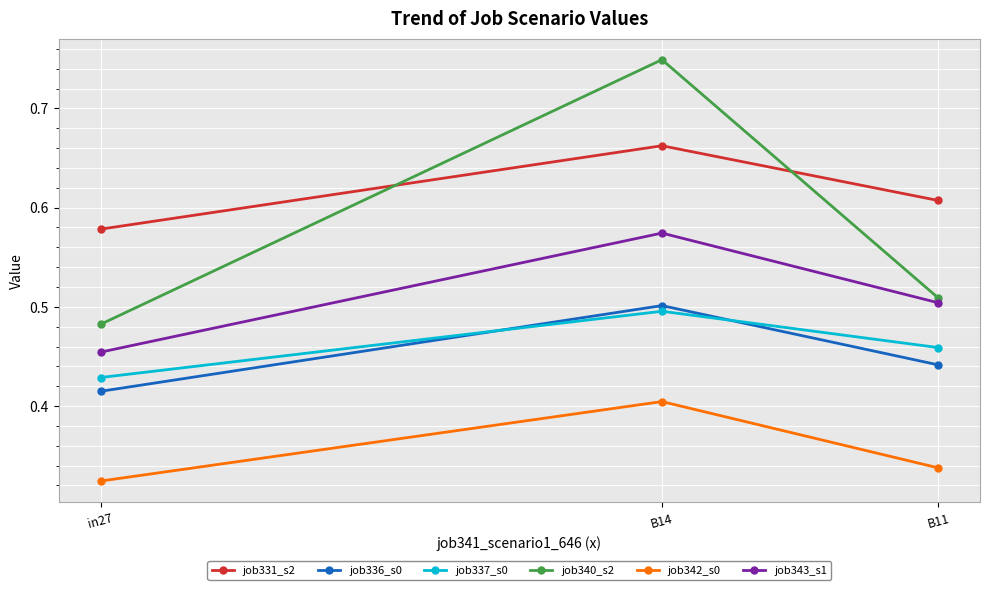

Which category has the lowest value in the job331_s2 series?

in27